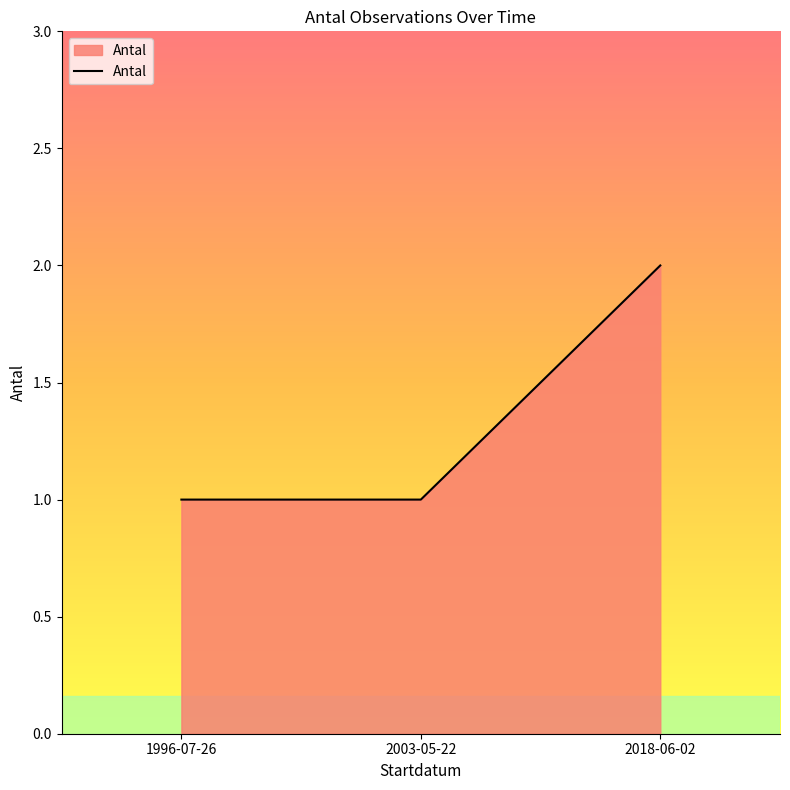

Reading left to right, transcribe all the data shown in this chart.

1	1	2